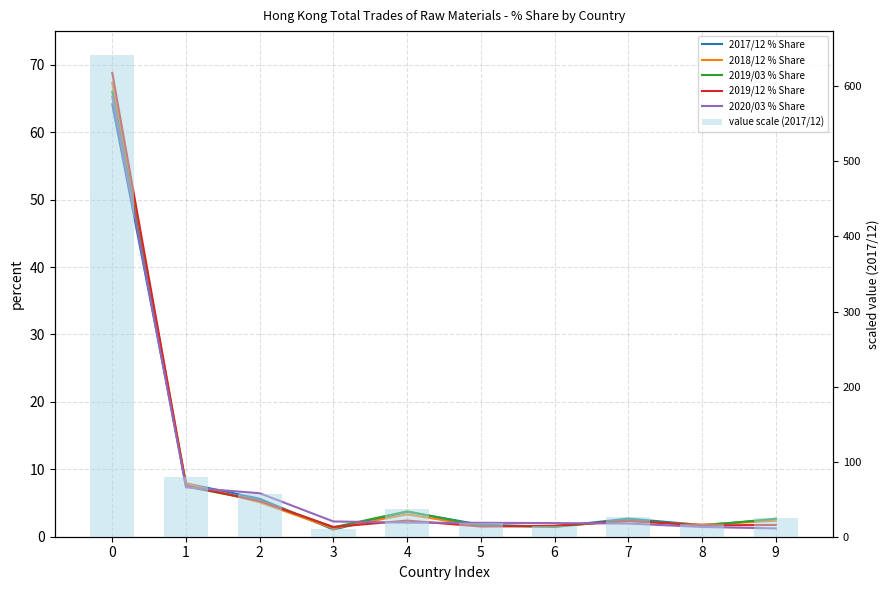

Which series has the largest total across all categories?

value scale (2017/12)